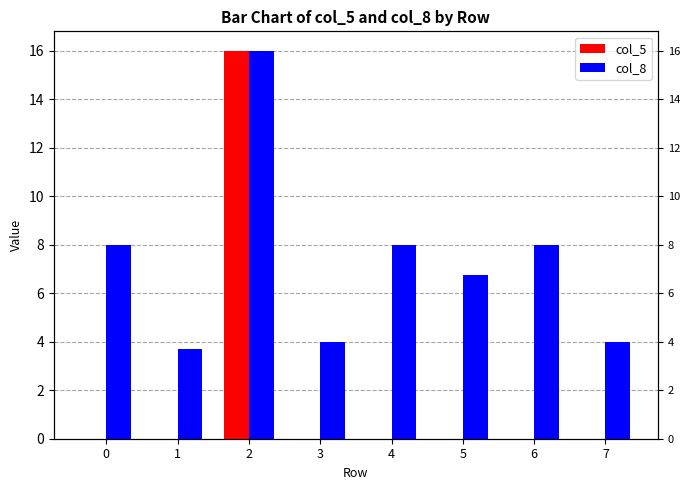

Are the bars horizontal?

No